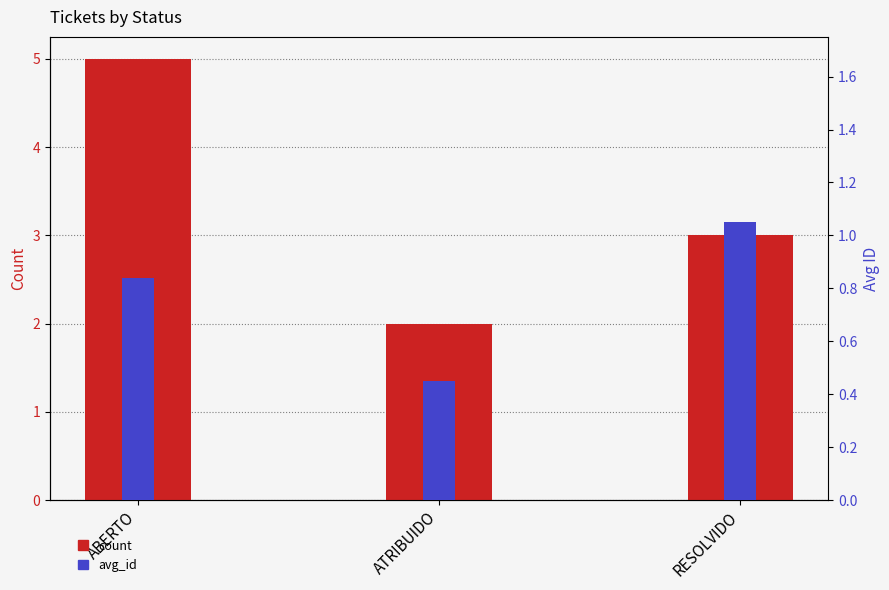

Count the count values in the range 2 to 5.

3